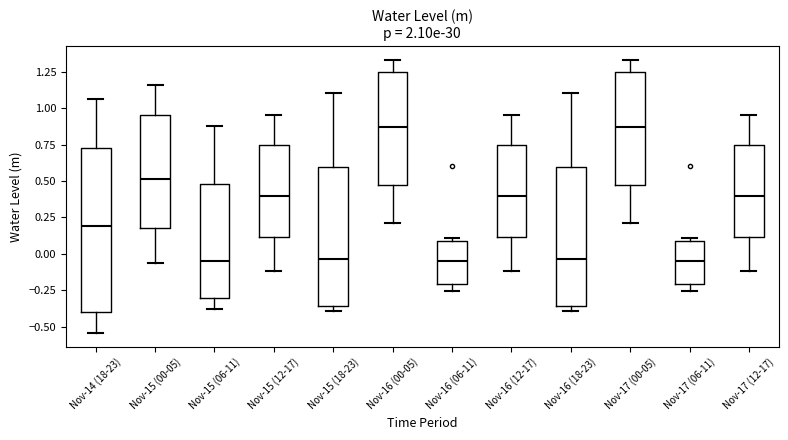

Reading left to right, transcribe this box plot: for each box, give where its median line is, the range the box spans, and where its two whiskers end, as read against the y-axis. The values are not printed on the chart, so give them approximately, as read against the axis.

Nov-14 (18-23): median 0.20, box -0.40 to 0.70, whiskers -0.55 to 1.05
Nov-15 (00-05): median 0.50, box 0.20 to 0.95, whiskers -0.05 to 1.15
Nov-15 (06-11): median -0.05, box -0.30 to 0.50, whiskers -0.40 to 0.90
Nov-15 (12-17): median 0.40, box 0.10 to 0.75, whiskers -0.10 to 0.95
Nov-15 (18-23): median -0.05, box -0.35 to 0.60, whiskers -0.40 to 1.10
Nov-16 (00-05): median 0.85, box 0.50 to 1.25, whiskers 0.20 to 1.35
Nov-16 (06-11): median -0.05, box -0.20 to 0.10, whiskers -0.25 to 0.10 (just above the box's upper edge)
Nov-16 (12-17): median 0.40, box 0.10 to 0.75, whiskers -0.10 to 0.95
Nov-16 (18-23): median -0.05, box -0.35 to 0.60, whiskers -0.40 to 1.10
Nov-17 (00-05): median 0.85, box 0.50 to 1.25, whiskers 0.20 to 1.35
Nov-17 (06-11): median -0.05, box -0.20 to 0.10, whiskers -0.25 to 0.10 (just above the box's upper edge)
Nov-17 (12-17): median 0.40, box 0.10 to 0.75, whiskers -0.10 to 0.95